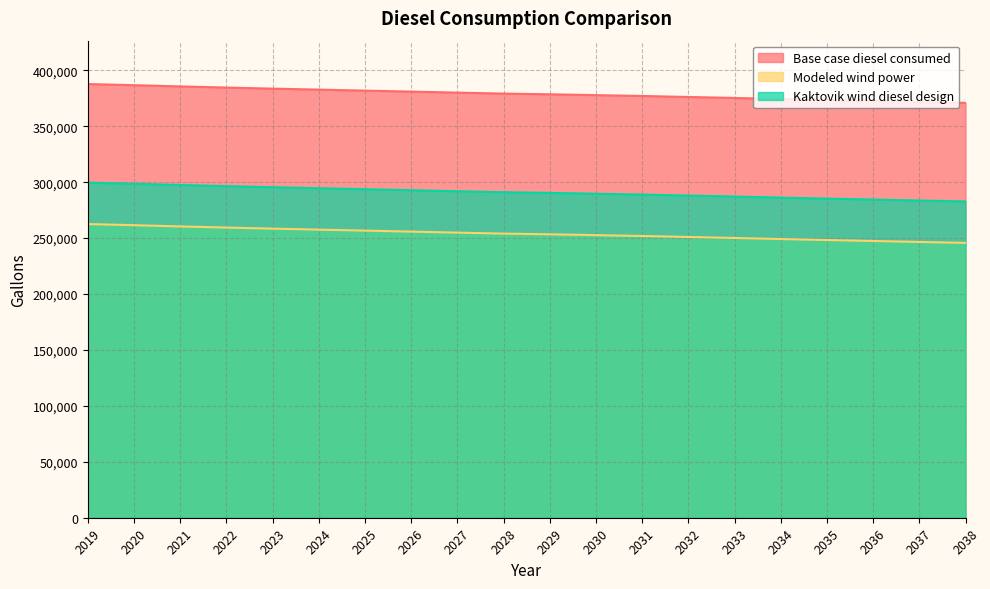

What is the greatest value displayed?

387734.7